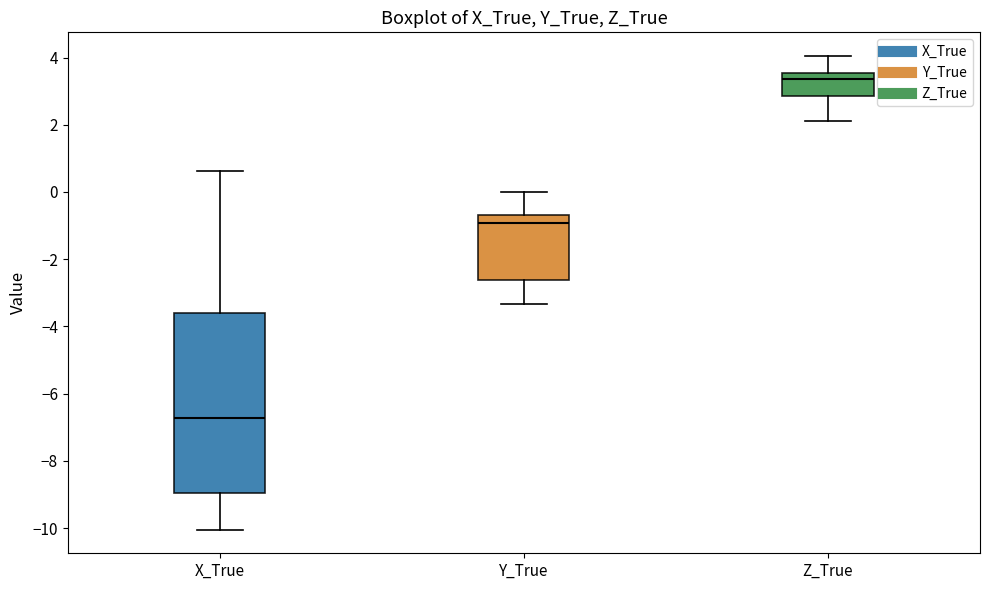

Which box's median line is the lowest?

X_True